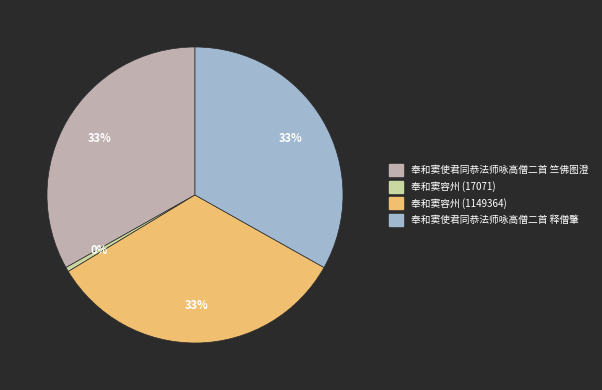

Which slice is the smallest?

奉和窦容州 (17071)